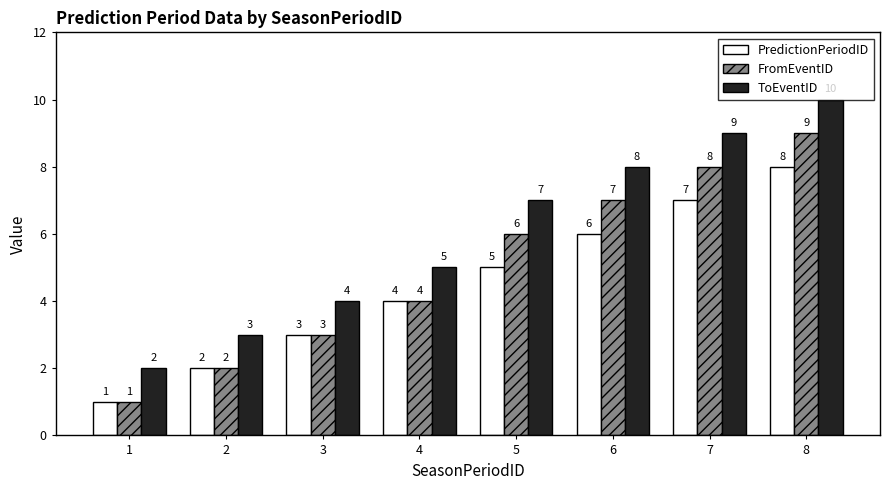

What is the difference between the maximum and minimum values in the ToEventID series?

8